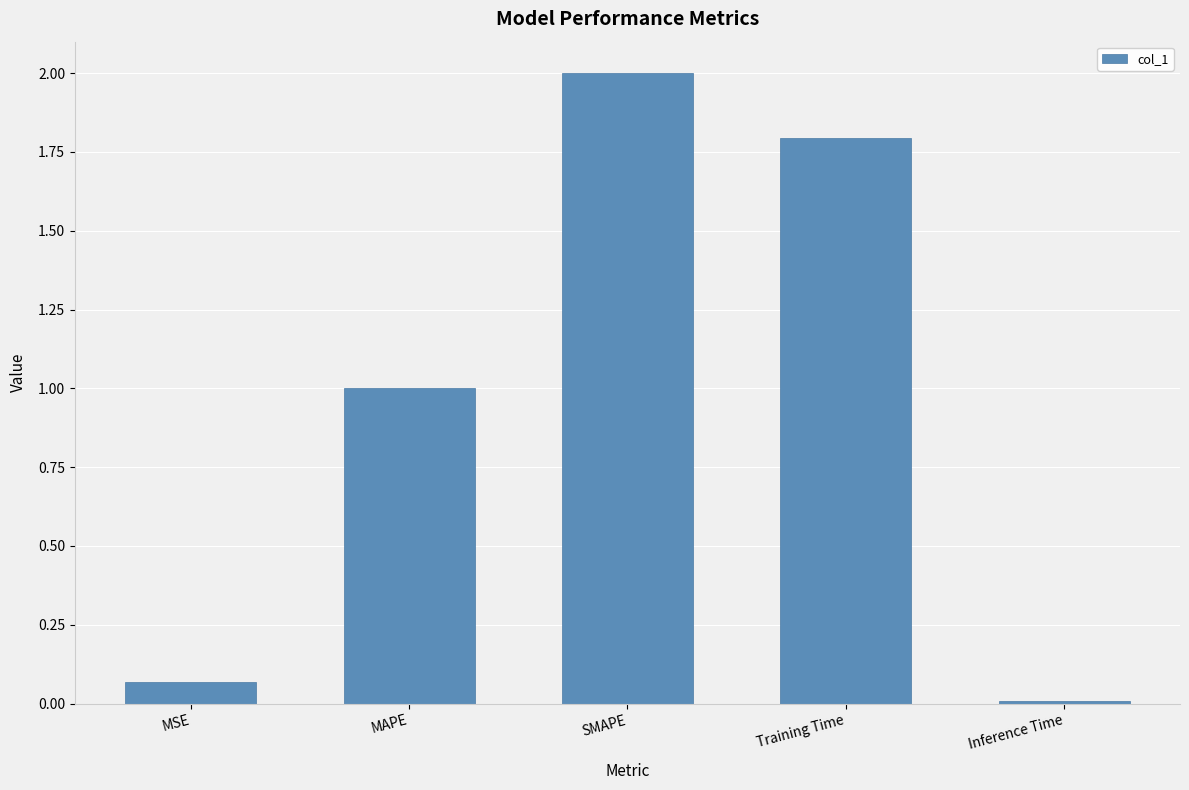

The value at Inference Time is 0.0. True or false?

True